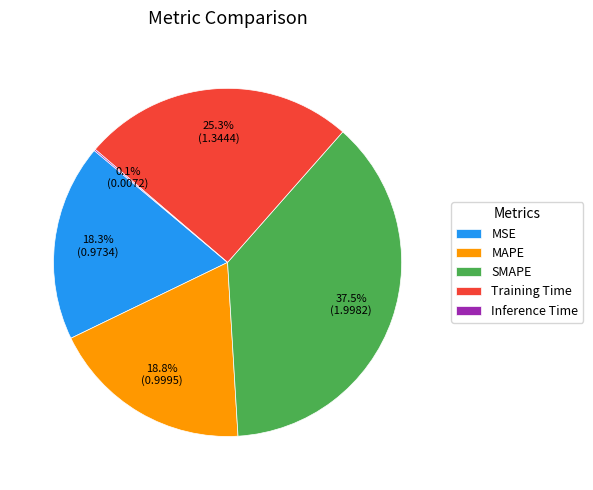

To the nearest percent, what is the average slice percentage?

20%